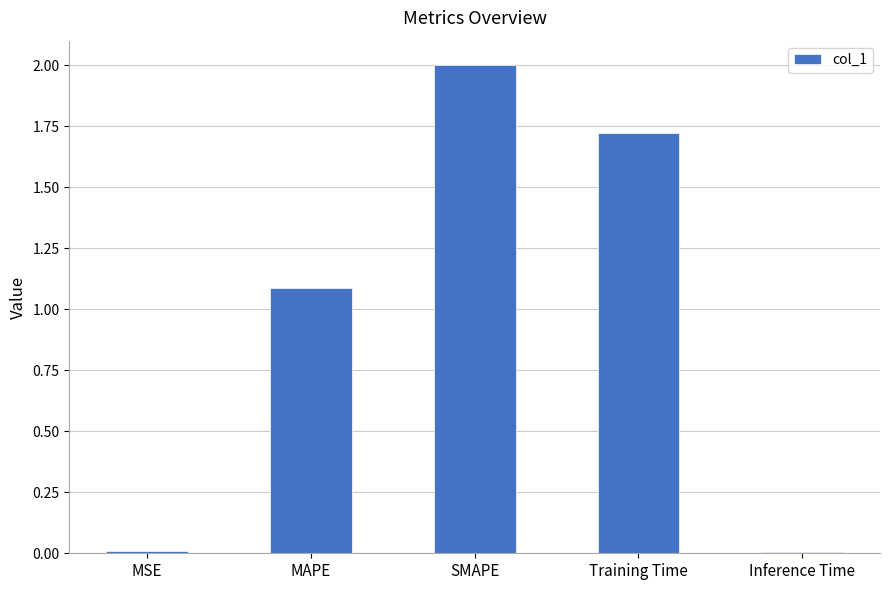

The chart shows a value of 1.1 at MAPE. True or false?

True